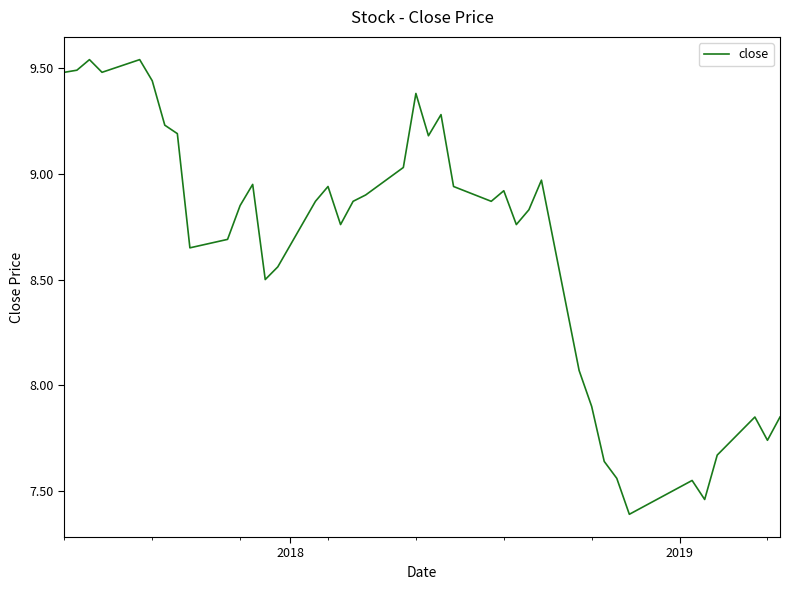

What is the minimum value shown in the chart?

7.4